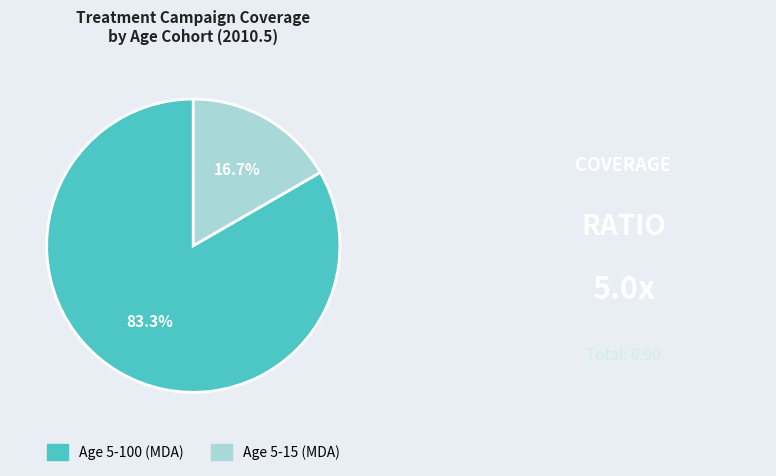

How many segments does this pie chart have?

2